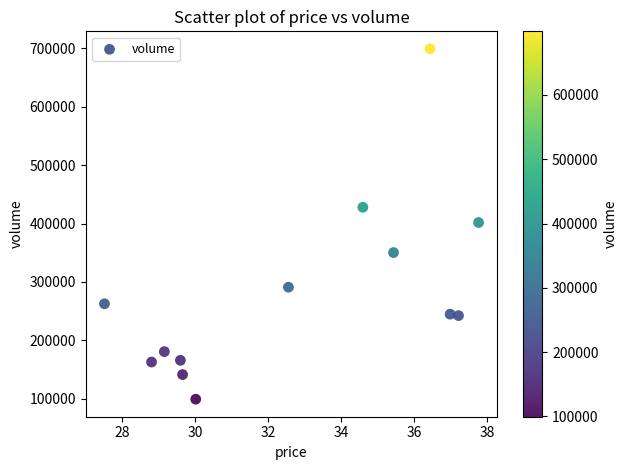

What is the range of Y values (max minus min)?

599546